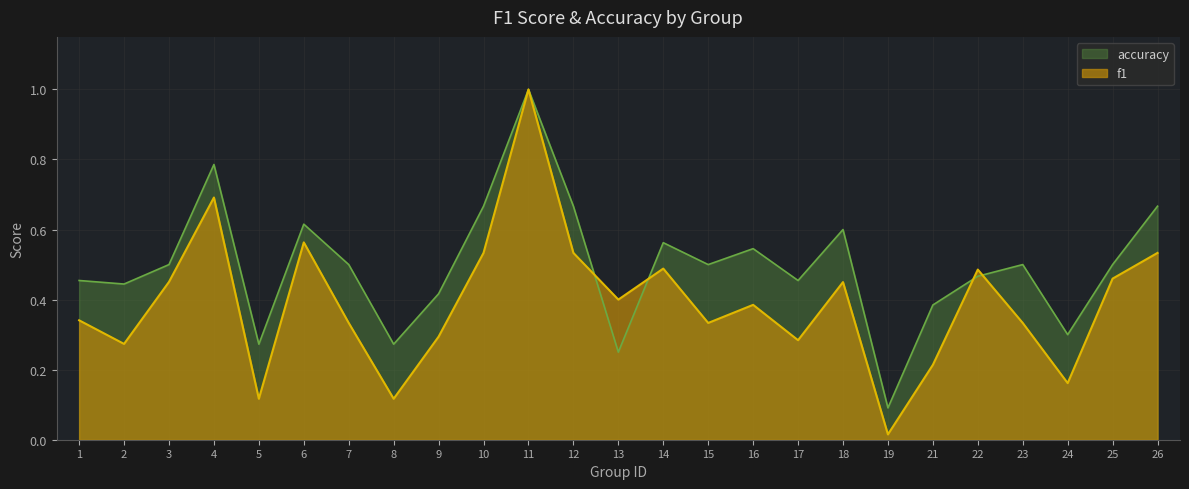

What is the sum of the f1 values at 17 and 10?

0.8